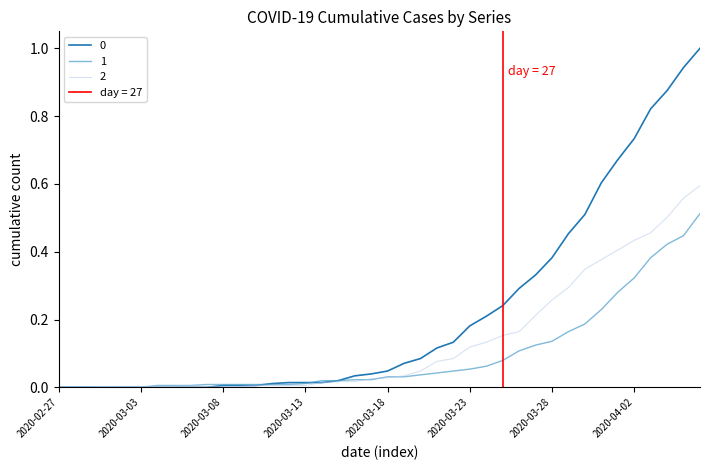

Reading right to left, transcribe all the data shown in this chart.

0: 1.0	0.9	0.9	0.8	0.7	0.7	0.6	0.5	0.5	0.4	0.3	0.3	0.2	0.2	0.2	0.1	0.1	0.1	0.1	0.0	0.0	0.0	0.0	0.0	0.0	0.0	0.0	0.0	0.0	0.0	0.0	0.0	0.0	0.0	0.0	0.0	0.0	0.0	0.0	0.0
1: 0.5	0.4	0.4	0.4	0.3	0.3	0.2	0.2	0.2	0.1	0.1	0.1	0.1	0.1	0.1	0.0	0.0	0.0	0.0	0.0	0.0	0.0	0.0	0.0	0.0	0.0	0.0	0.0	0.0	0.0	0.0	0.0	0.0	0.0	0.0	0.0	0.0	0.0	0.0	0.0
2: 0.6	0.6	0.5	0.5	0.4	0.4	0.4	0.3	0.3	0.3	0.2	0.2	0.2	0.1	0.1	0.1	0.1	0.0	0.0	0.0	0.0	0.0	0.0	0.0	0.0	0.0	0.0	0.0	0.0	0.0	0.0	0.0	0.0	0.0	0.0	0.0	0.0	0.0	0.0	0.0